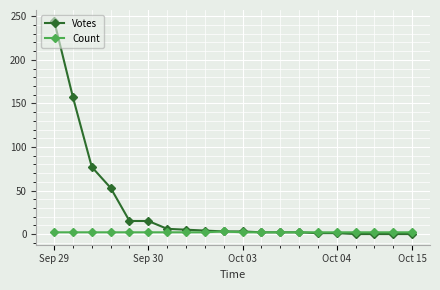

How many lines are shown in the chart?

2